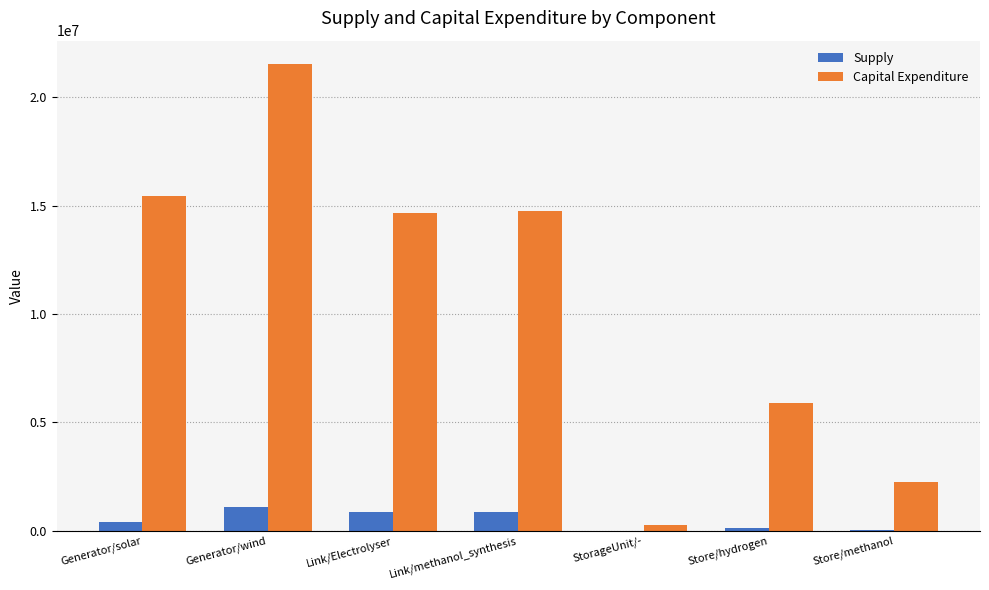

Which series changed the most between Generator/solar and StorageUnit/-?

Capital Expenditure